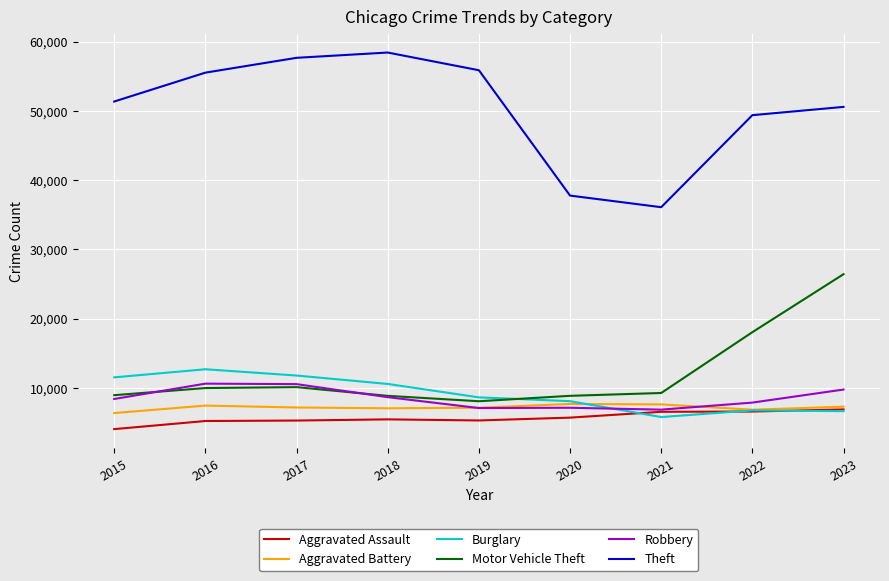

Rank the series by their maximum value, from highest to lowest.

Theft, Motor Vehicle Theft, Burglary, Robbery, Aggravated Battery, Aggravated Assault